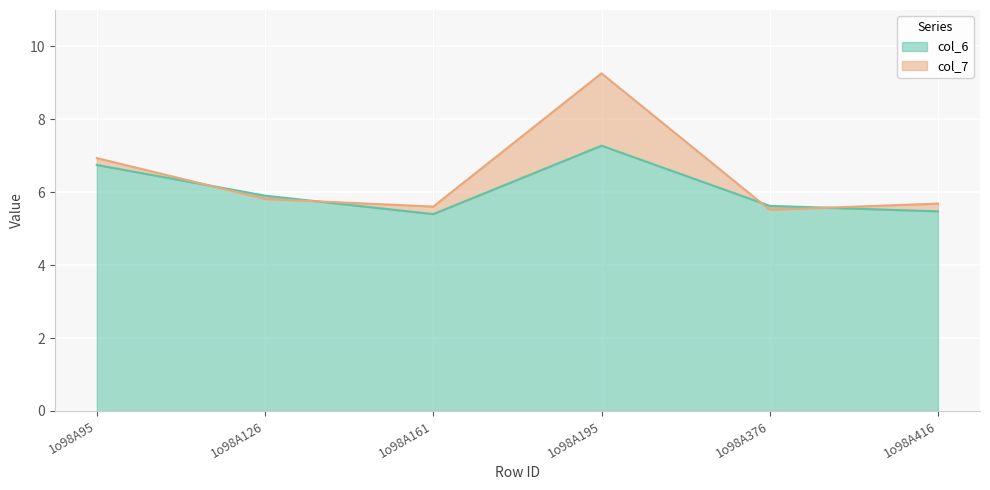

How many times do col_6 and col_7 cross each other?

4